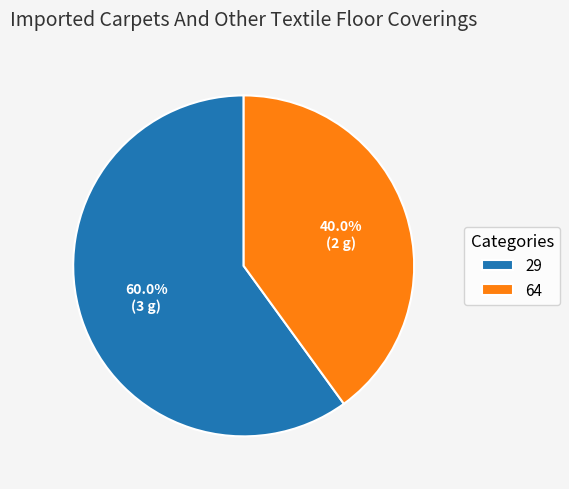

Combined, do 29 and 64 account for over 50%?

Yes